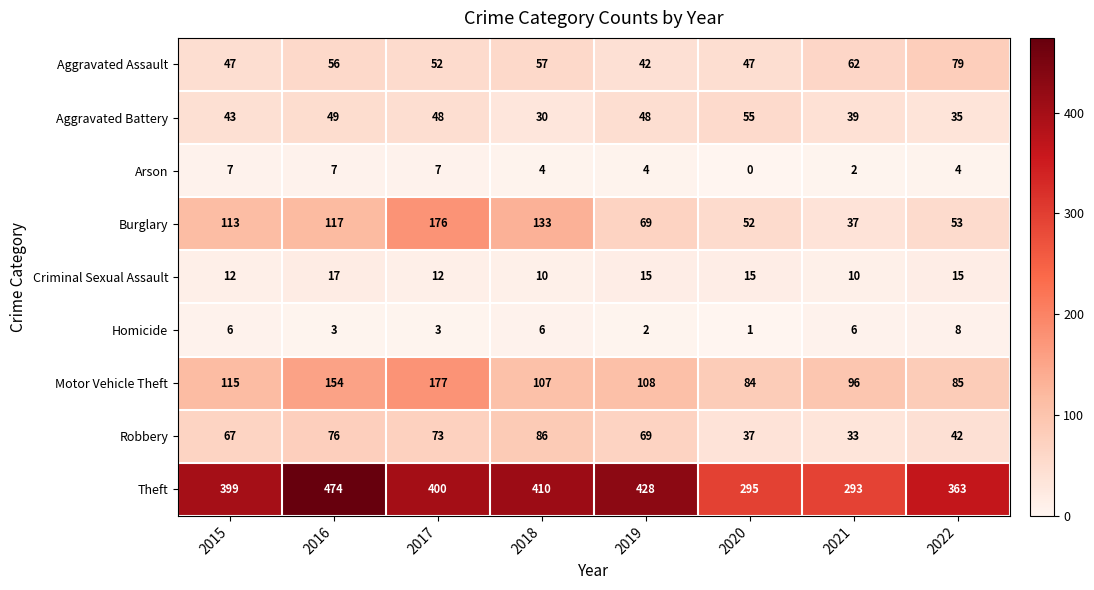

What is the difference between the Criminal Sexual Assault values at 2016 and 2021?

7